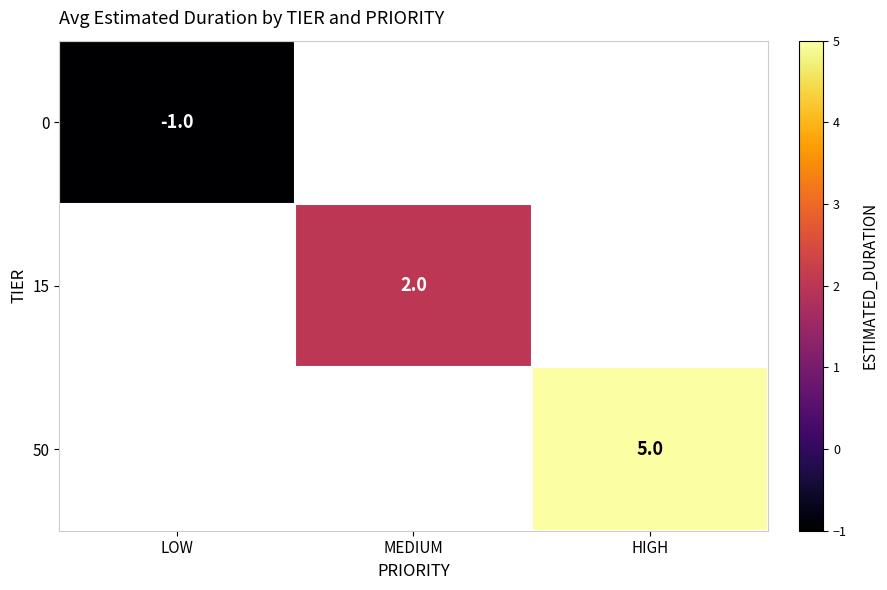

How many series are shown in this chart?

3